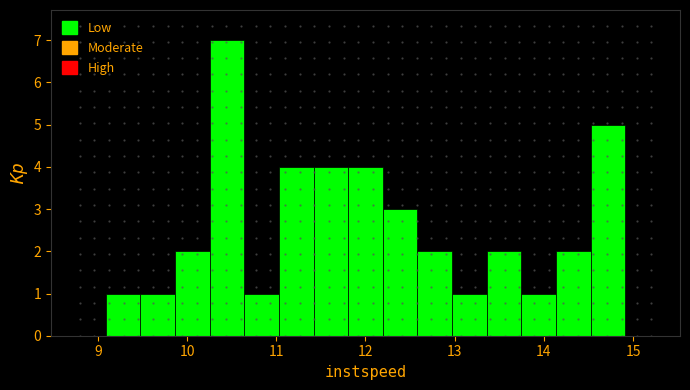

Read against the x-axis, roughly where is the centre of the tallest bar?

10.4